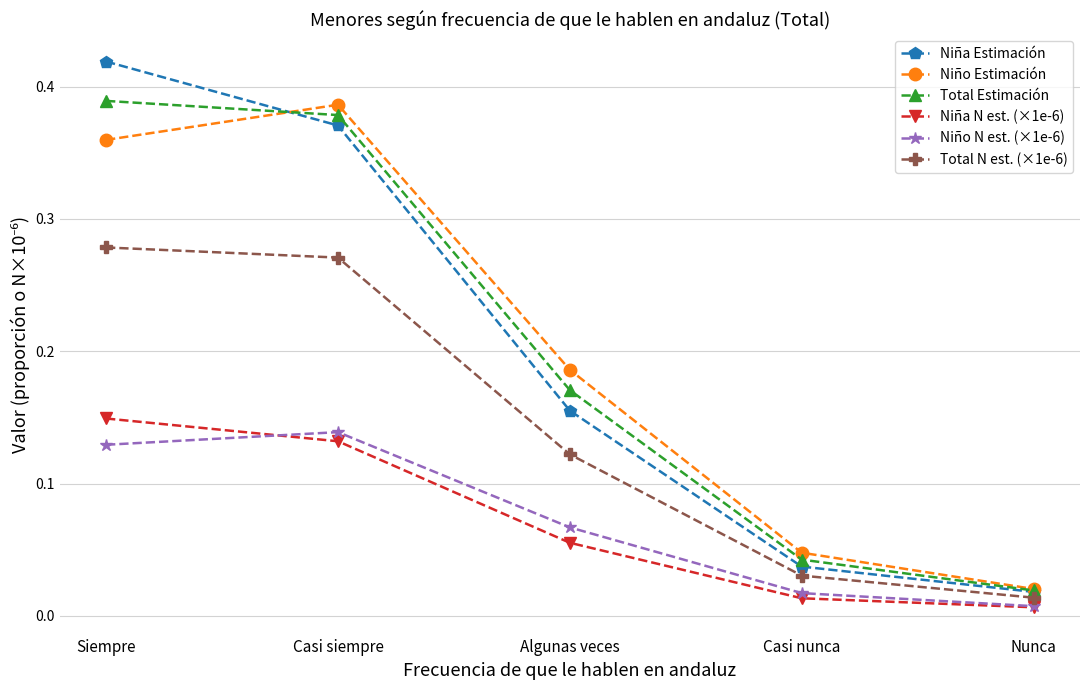

Which category has the highest value in the Niña Estimación series?

Siempre